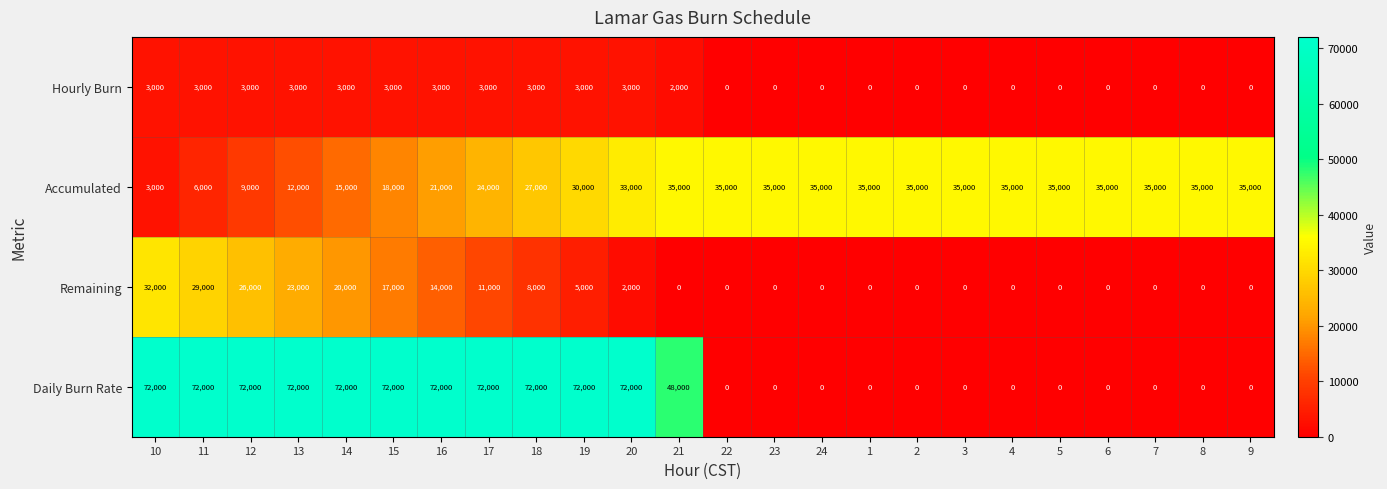

The Accumulated series shows 6000 at 11. True or false?

True